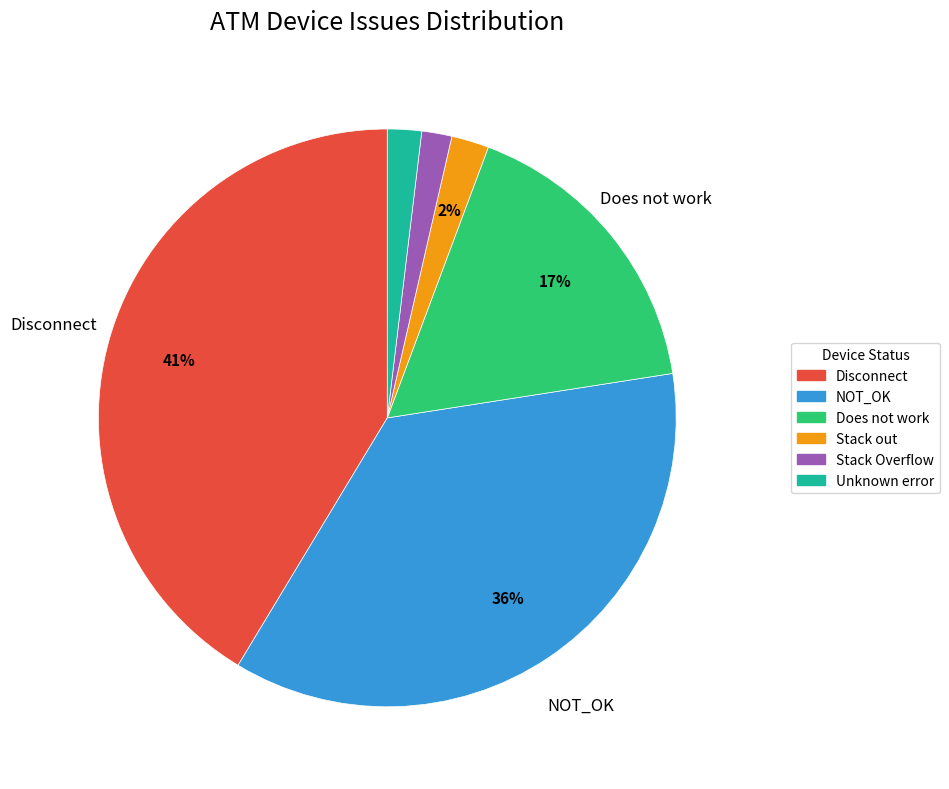

To the nearest percent, what is the average slice percentage?

17%